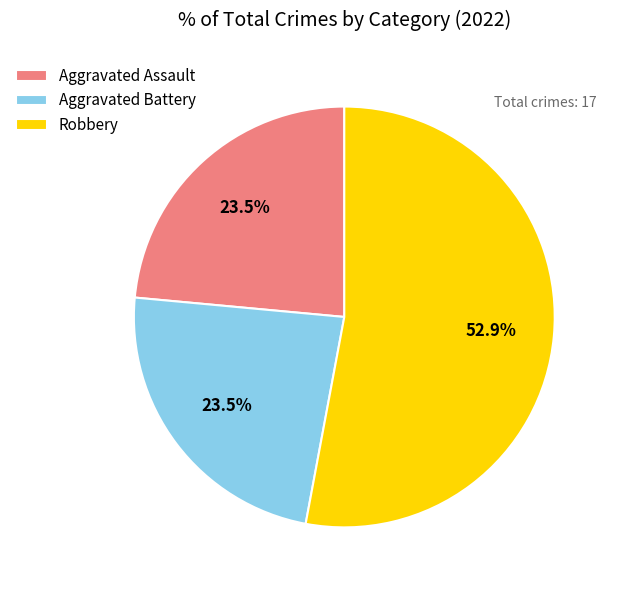

True or false: Robbery accounts for 41% of the total.

False